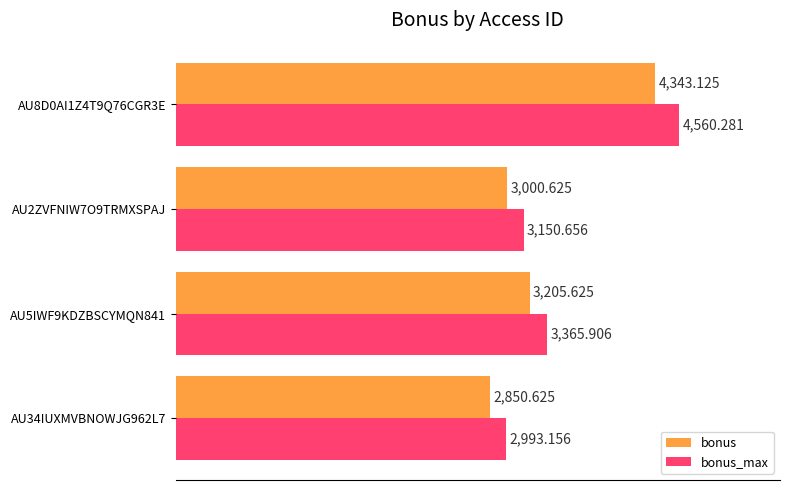

How many values in the bonus_max series are below 3365?

2